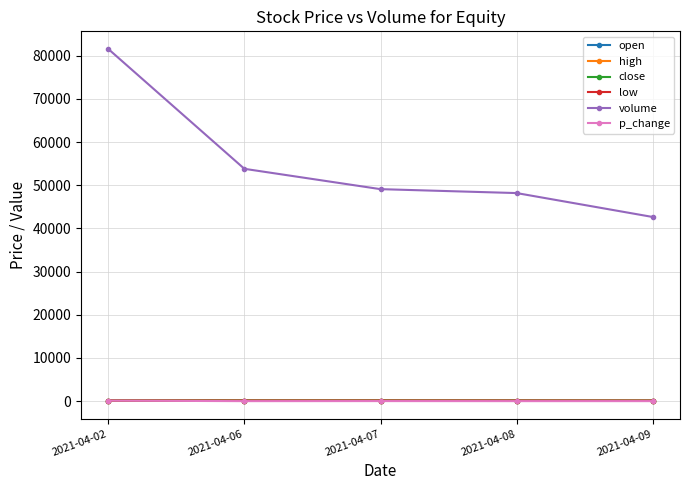

What is the total value across all series at 2021-04-06?

54252.0